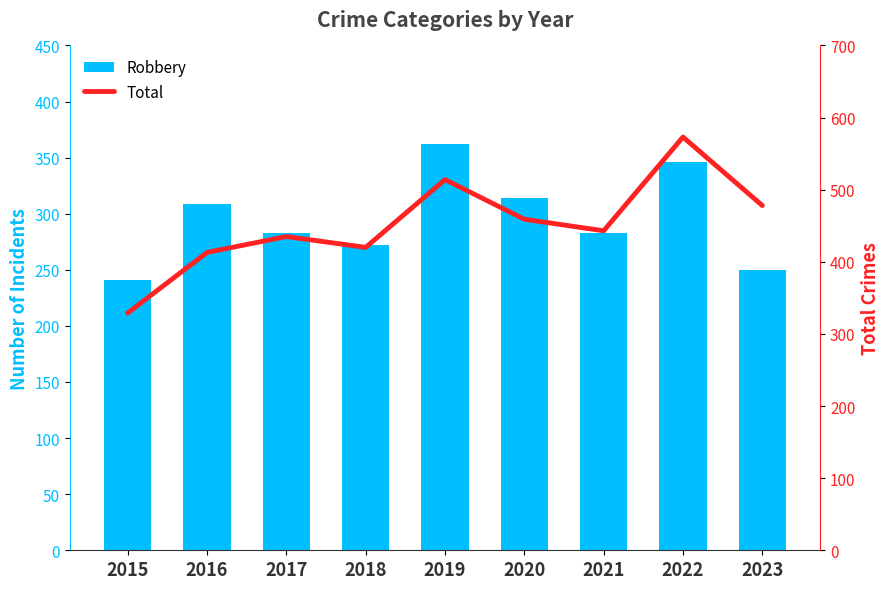

Rank the categories by Total value from highest to lowest.

2022, 2019, 2023, 2020, 2021, 2017, 2018, 2016, 2015